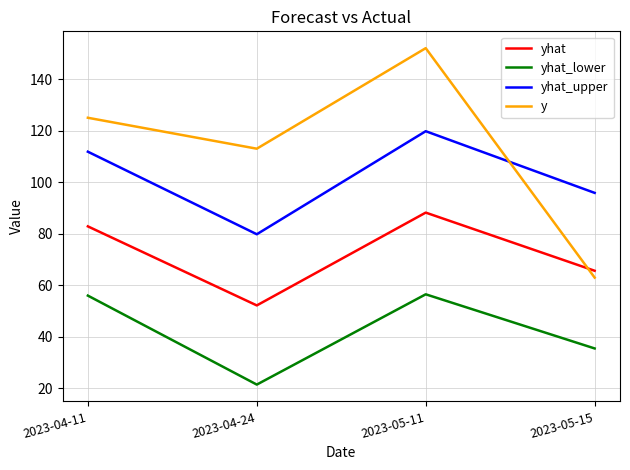

True or false: yhat has a value of 52.2 at 2023-05-11.

False